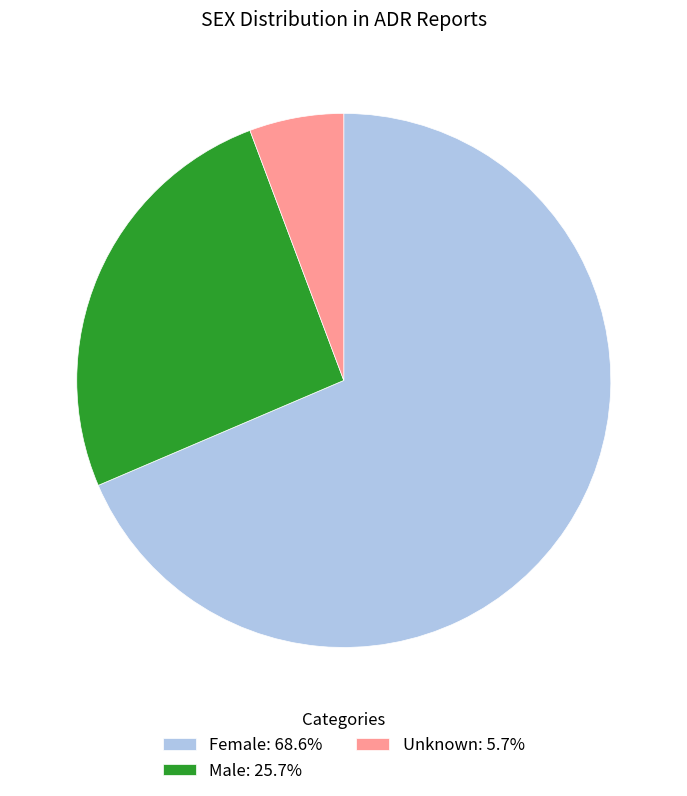

Count the number of slices in the pie.

3